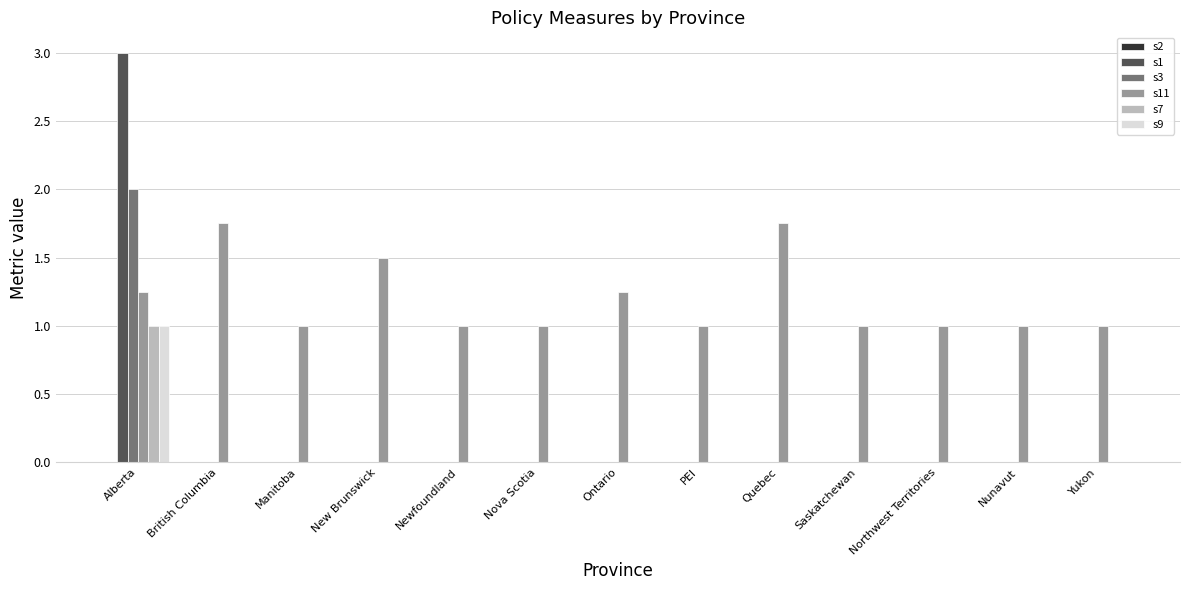

What is the sum of all s3 values?

2.0